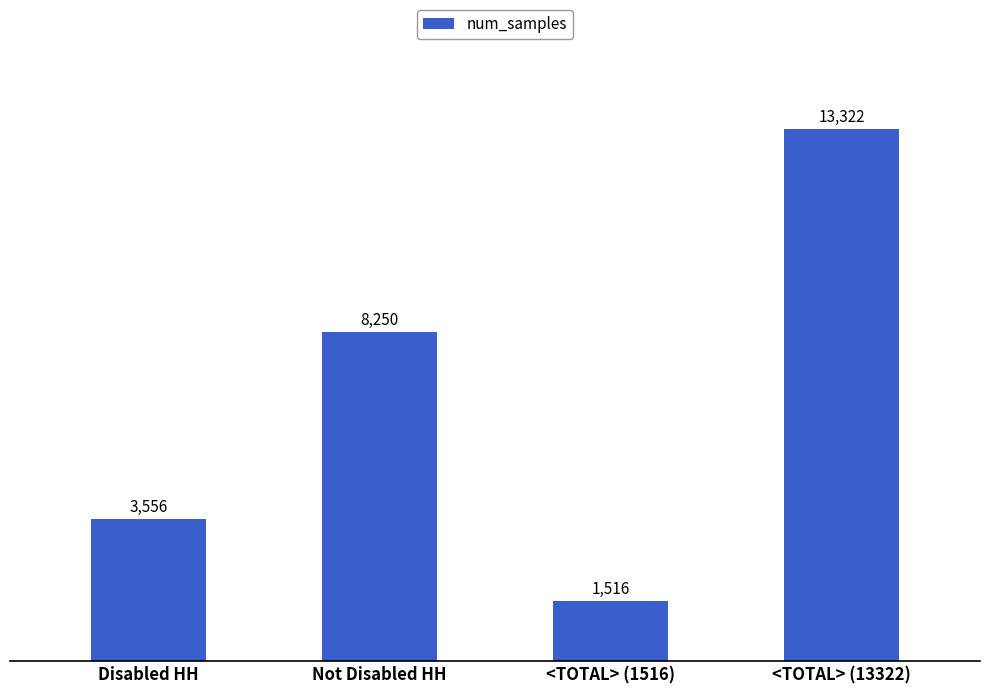

Reading left to right, list all the values displayed in this chart.

Disabled HH=3556	Not Disabled HH=8250	<TOTAL> (1516)=1516	<TOTAL> (13322)=13322